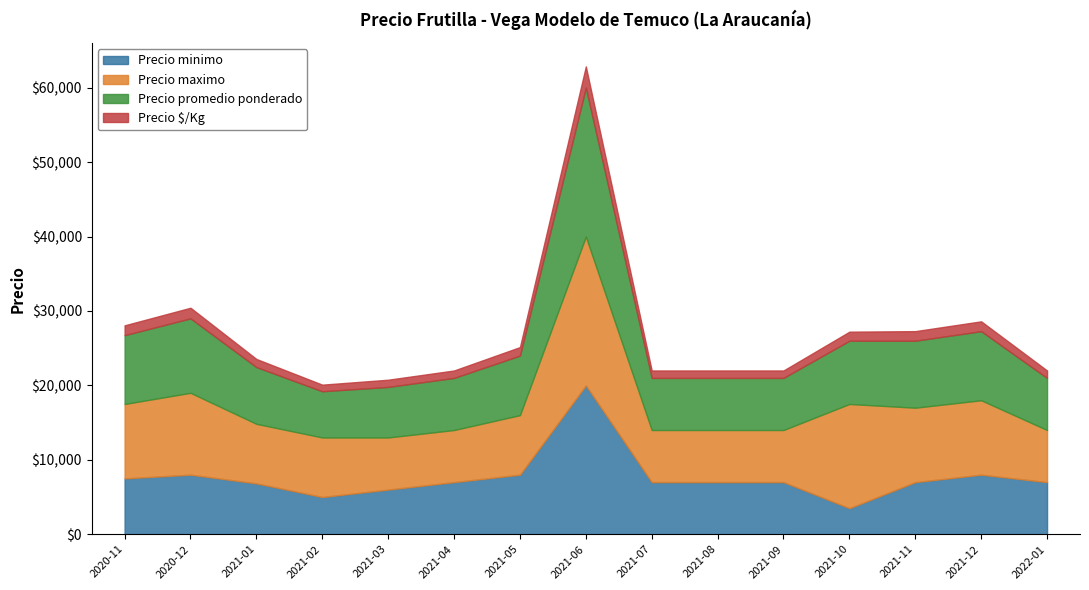

True or false: Precio $/Kg and Precio maximo intersect in this chart.

False